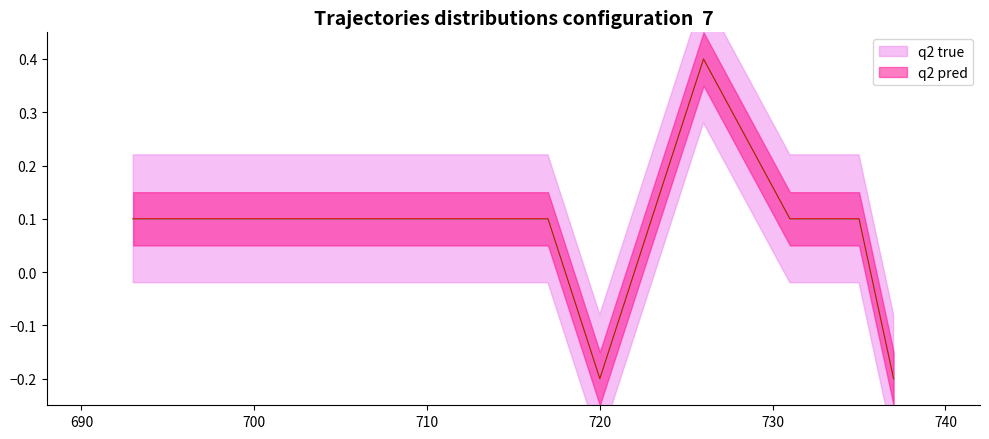

Rank the categories by value from highest to lowest.

726, 693, 700, 717, 723, 731, 735, 720, 737